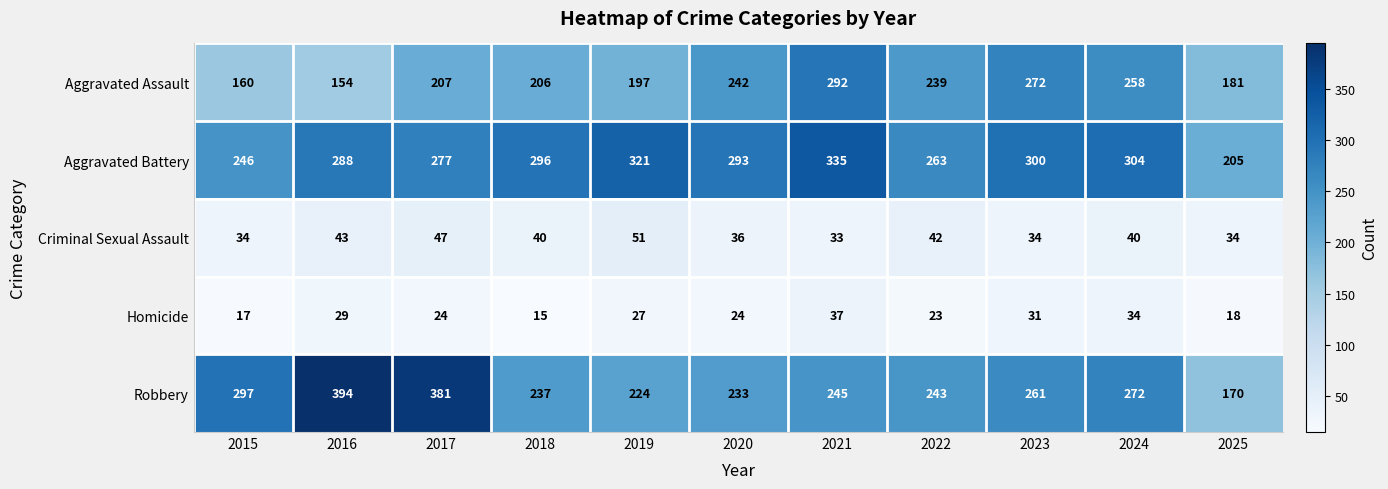

Rank the series by their maximum value, from highest to lowest.

Robbery, Aggravated Battery, Aggravated Assault, Criminal Sexual Assault, Homicide